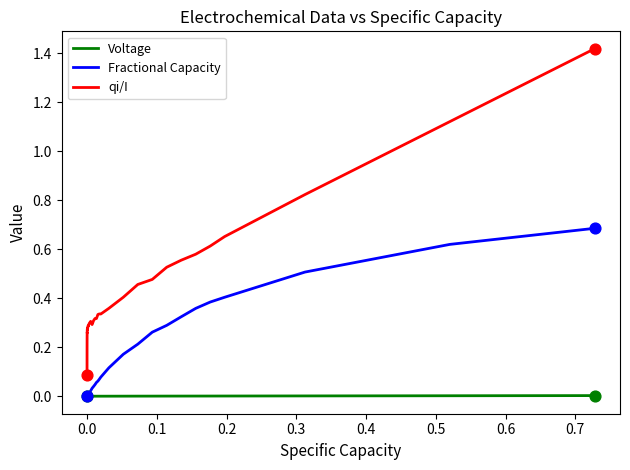

What are all the series names shown in the legend?

Voltage, Fractional Capacity, qi/I